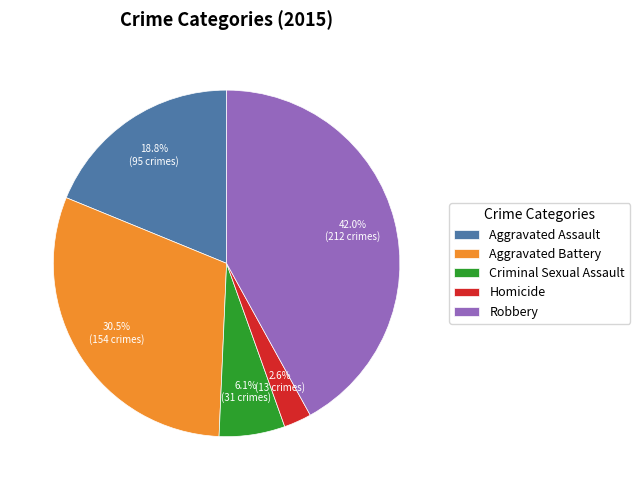

To the nearest percent, what is the combined percentage of Criminal Sexual Assault and Homicide?

9%